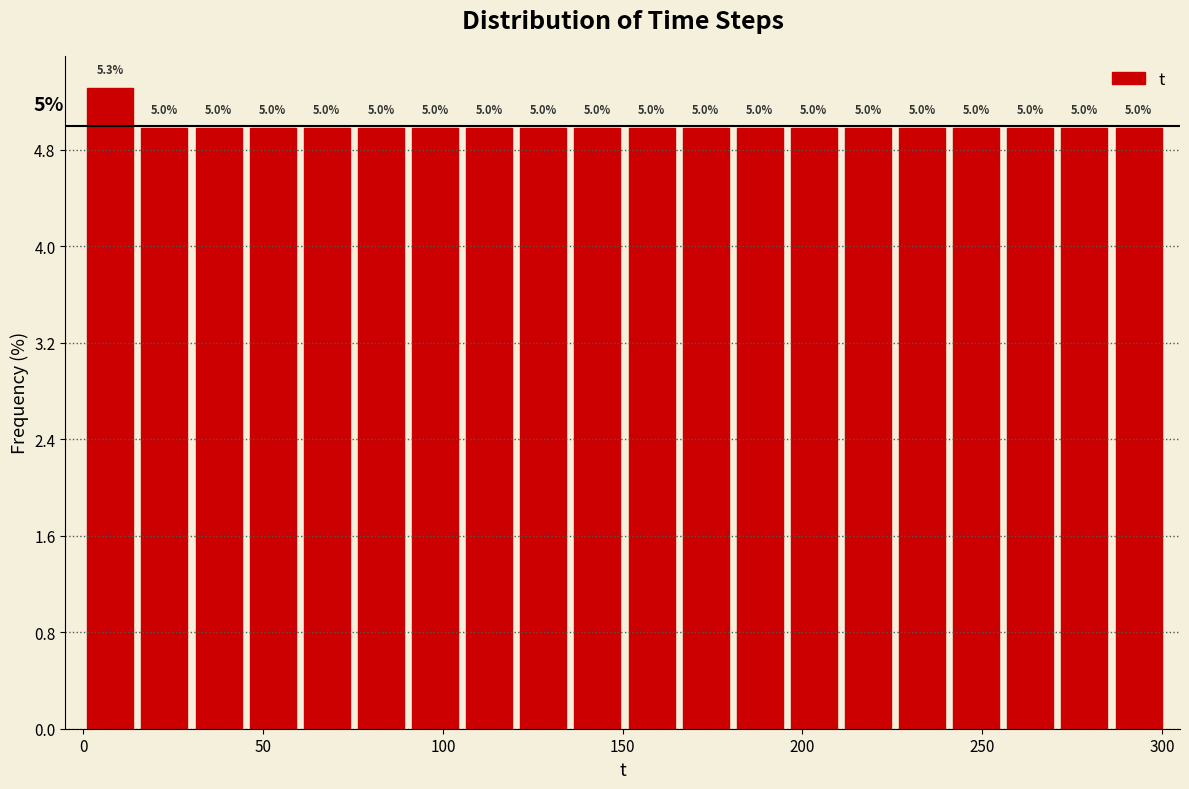

Around what value on the x-axis is the tallest bar? Give the approximate position of its centre, as read against the axis.

10